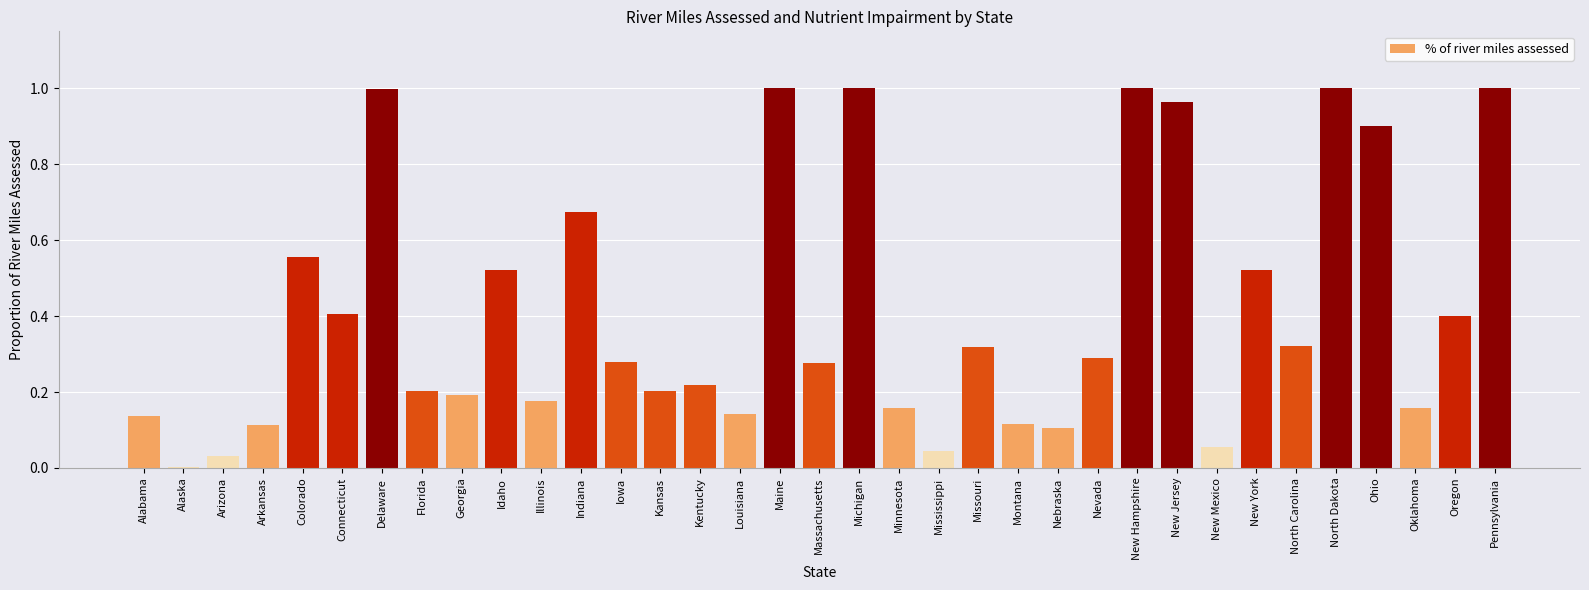

What is the change in value from Michigan to Oregon?

-0.6